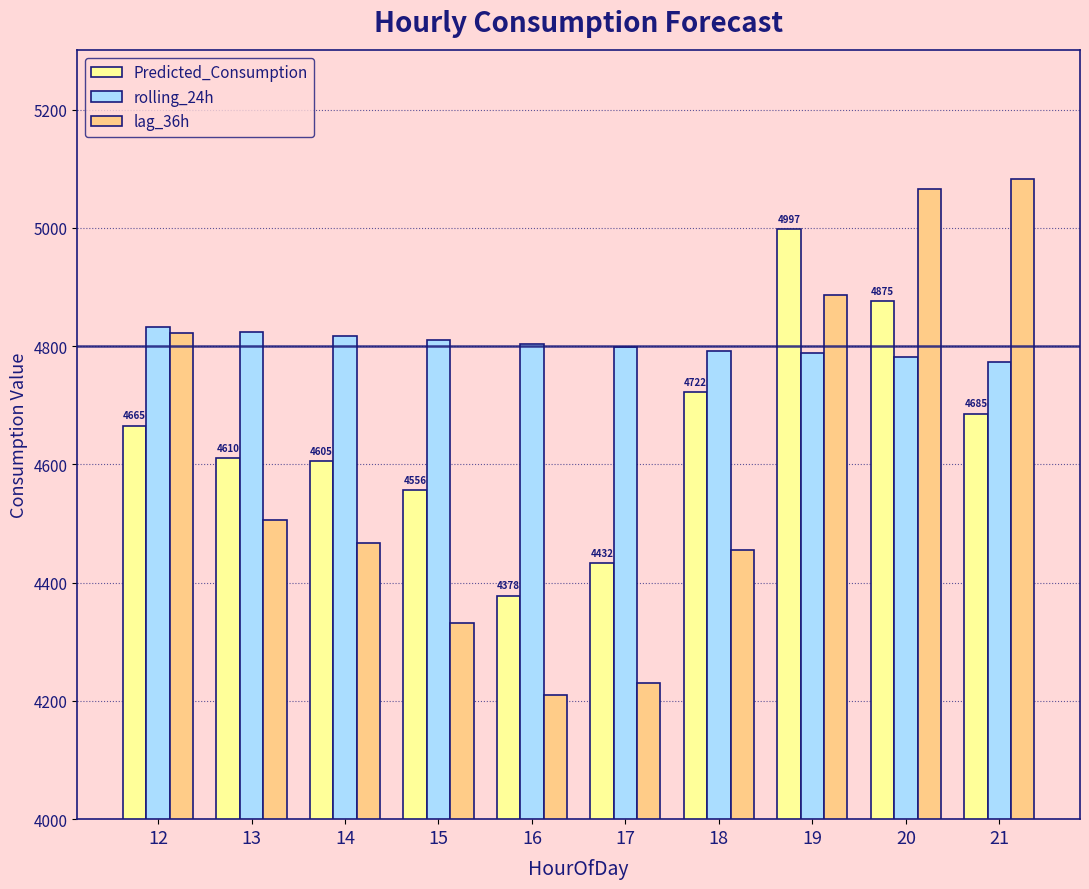

Rank the series at 17 from highest to lowest value.

rolling_24h, Predicted_Consumption, lag_36h